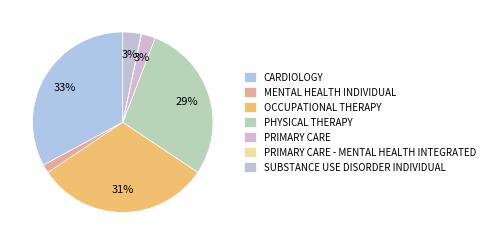

Is MENTAL HEALTH INDIVIDUAL the majority of the pie?

No